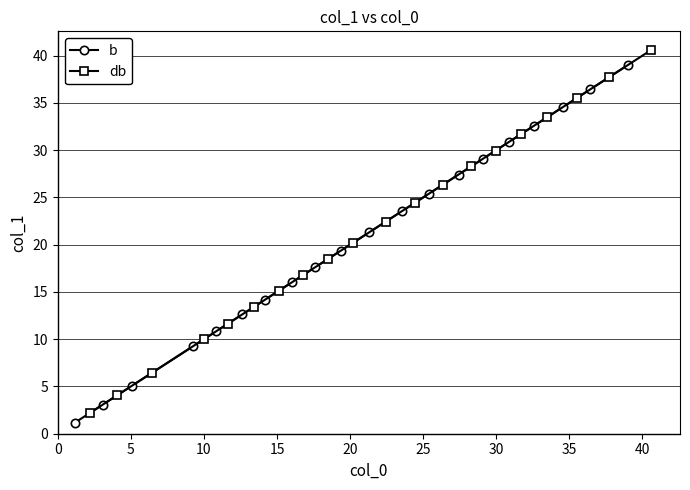

True or false: db has more than 1 interior local peaks.

False